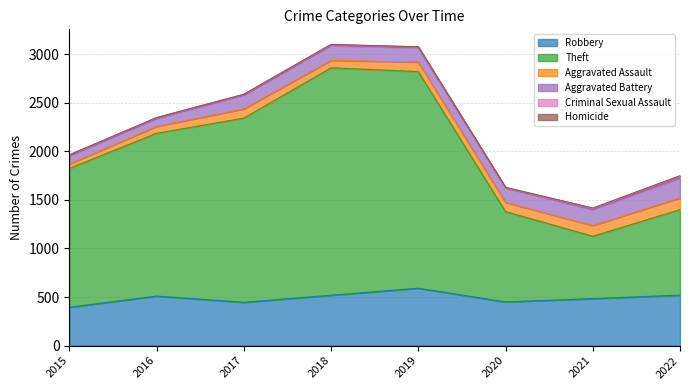

What is the minimum value for Robbery?

395